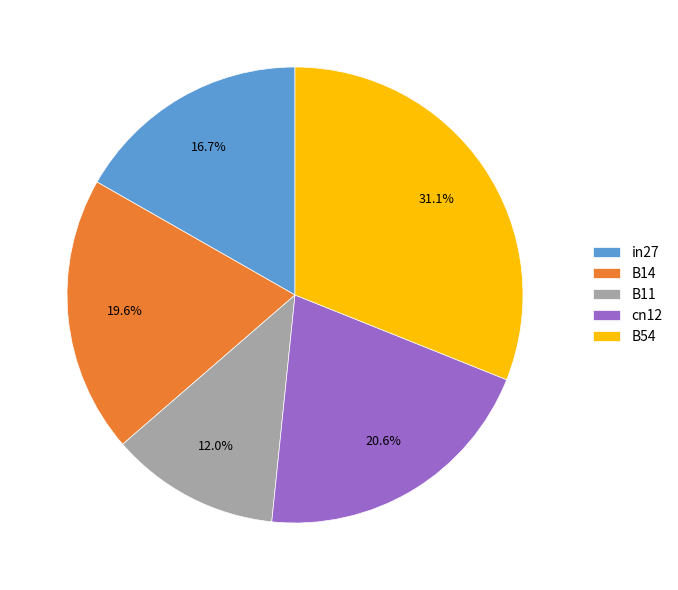

What percentage is the B14 slice, to the nearest percent?

20%